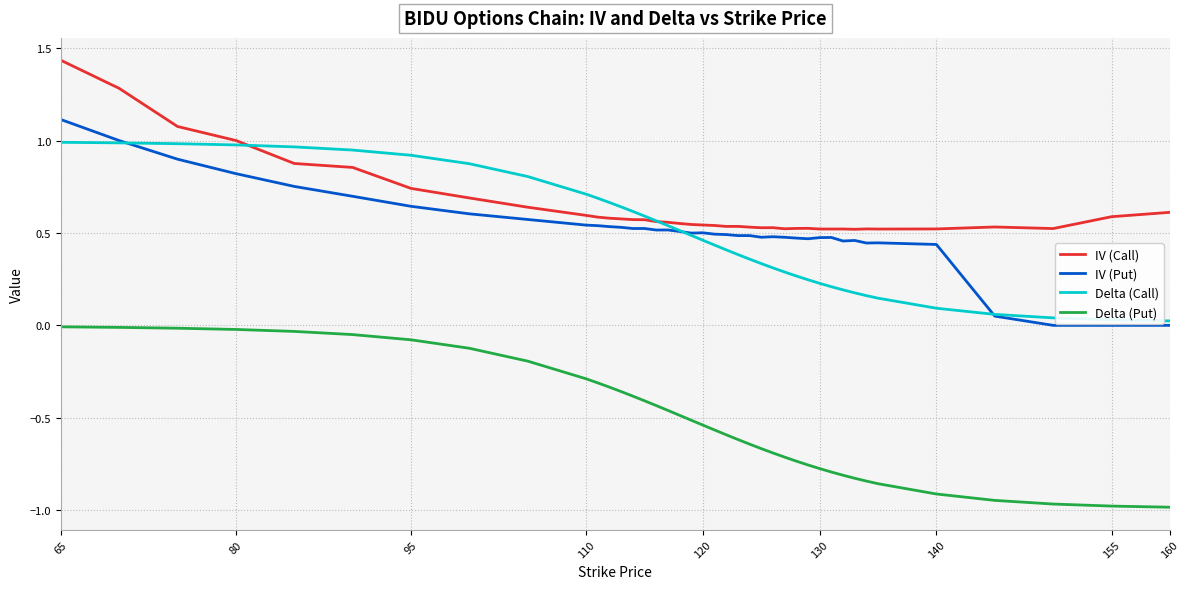

Count the number of categories in the chart.

40